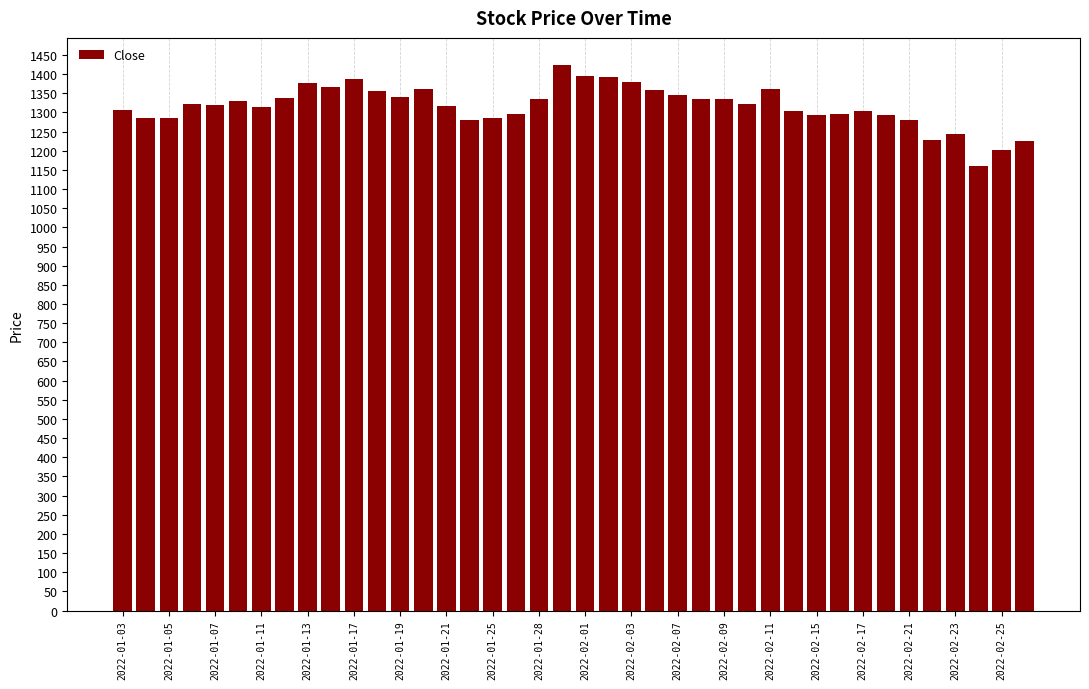

What is the maximum value shown in the chart?

1423.3